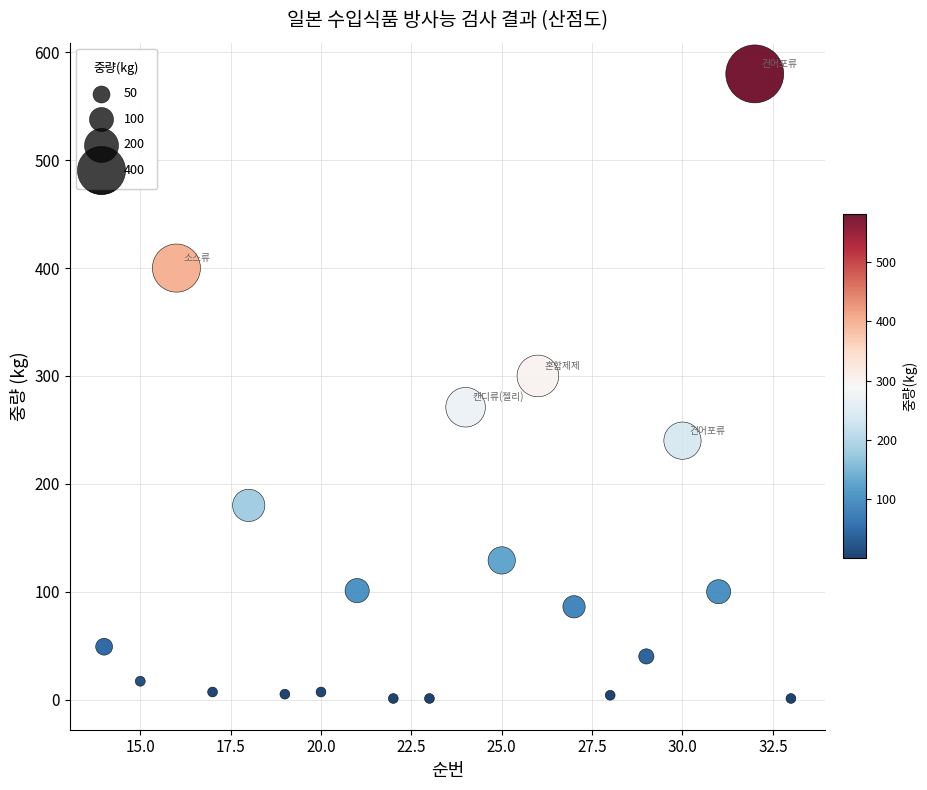

What is the range of X values (max minus min)?

19